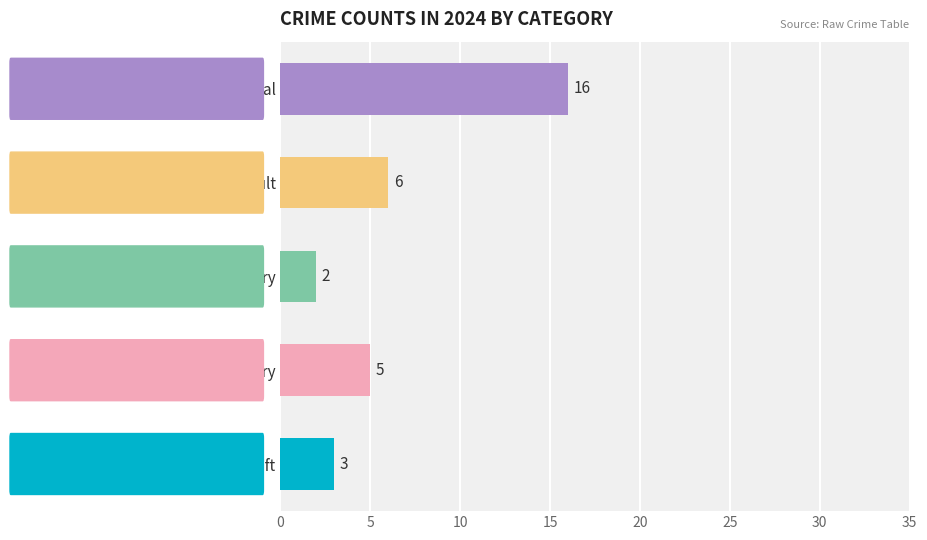

Is it true that the value at   Robbery is 8?

False